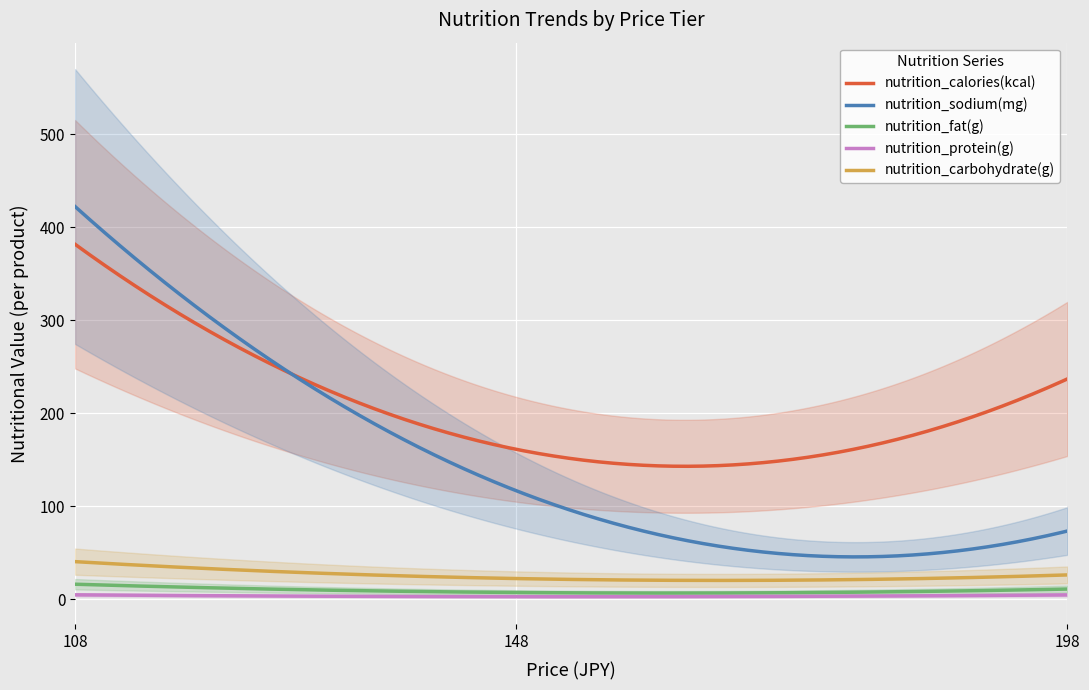

At how many categories does at least one series exceed 152?

23